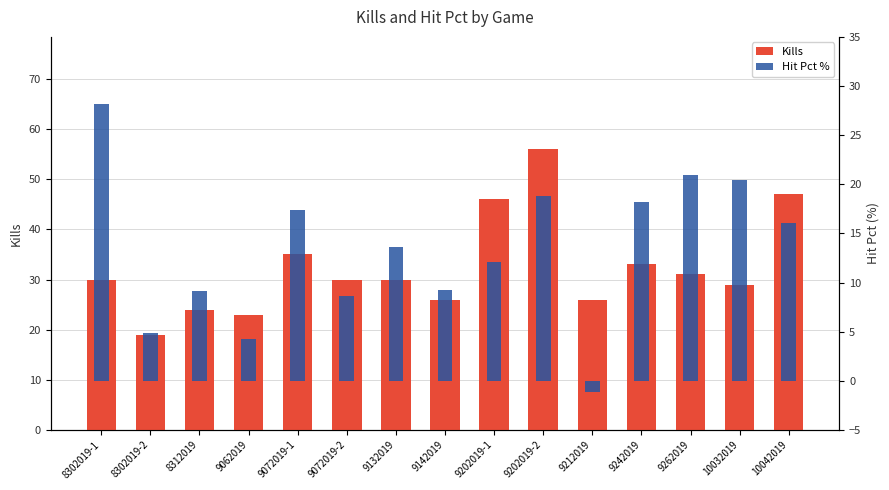

What is the label of the 9th bar from the left?

9202019-1